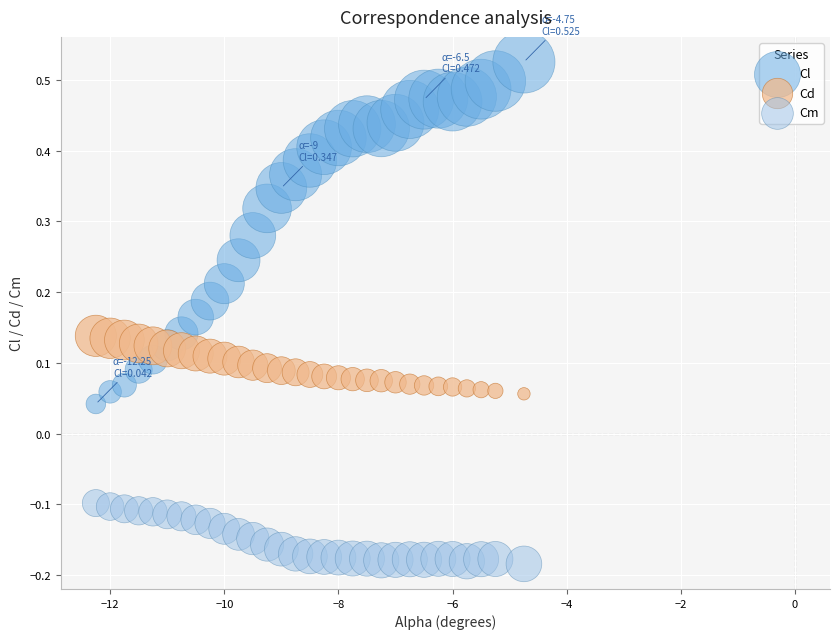

Which series has the widest spread of Y values?

Cl